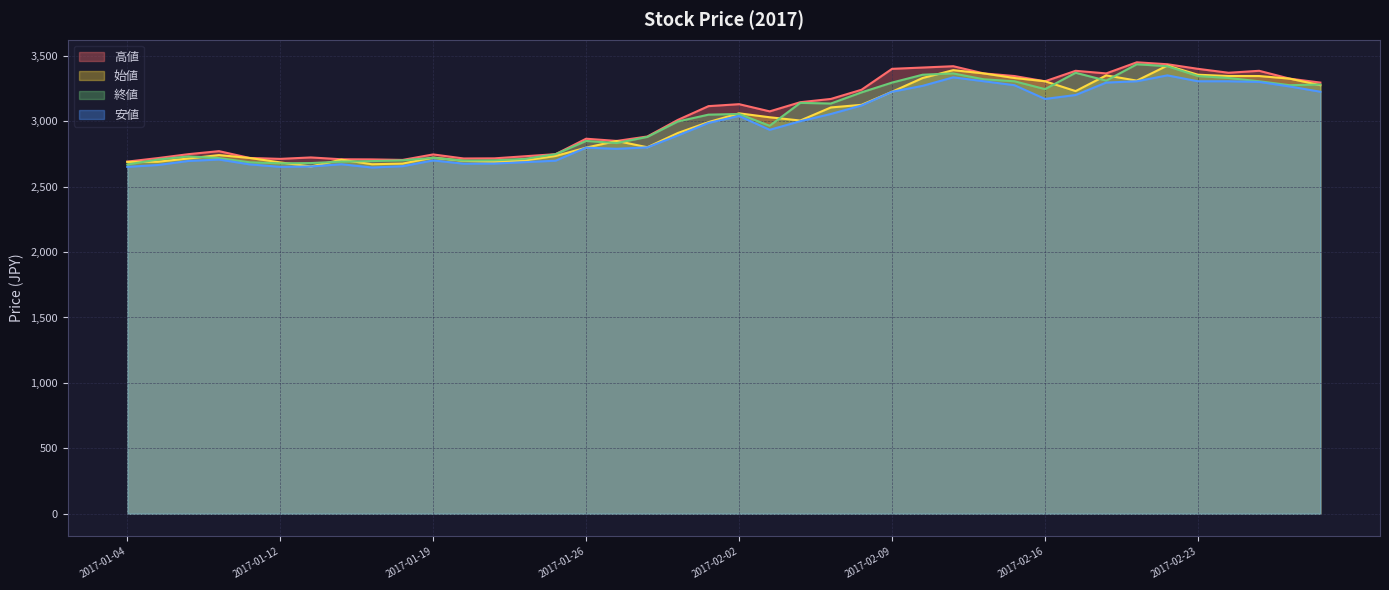

What is the maximum value for 高値?

3450